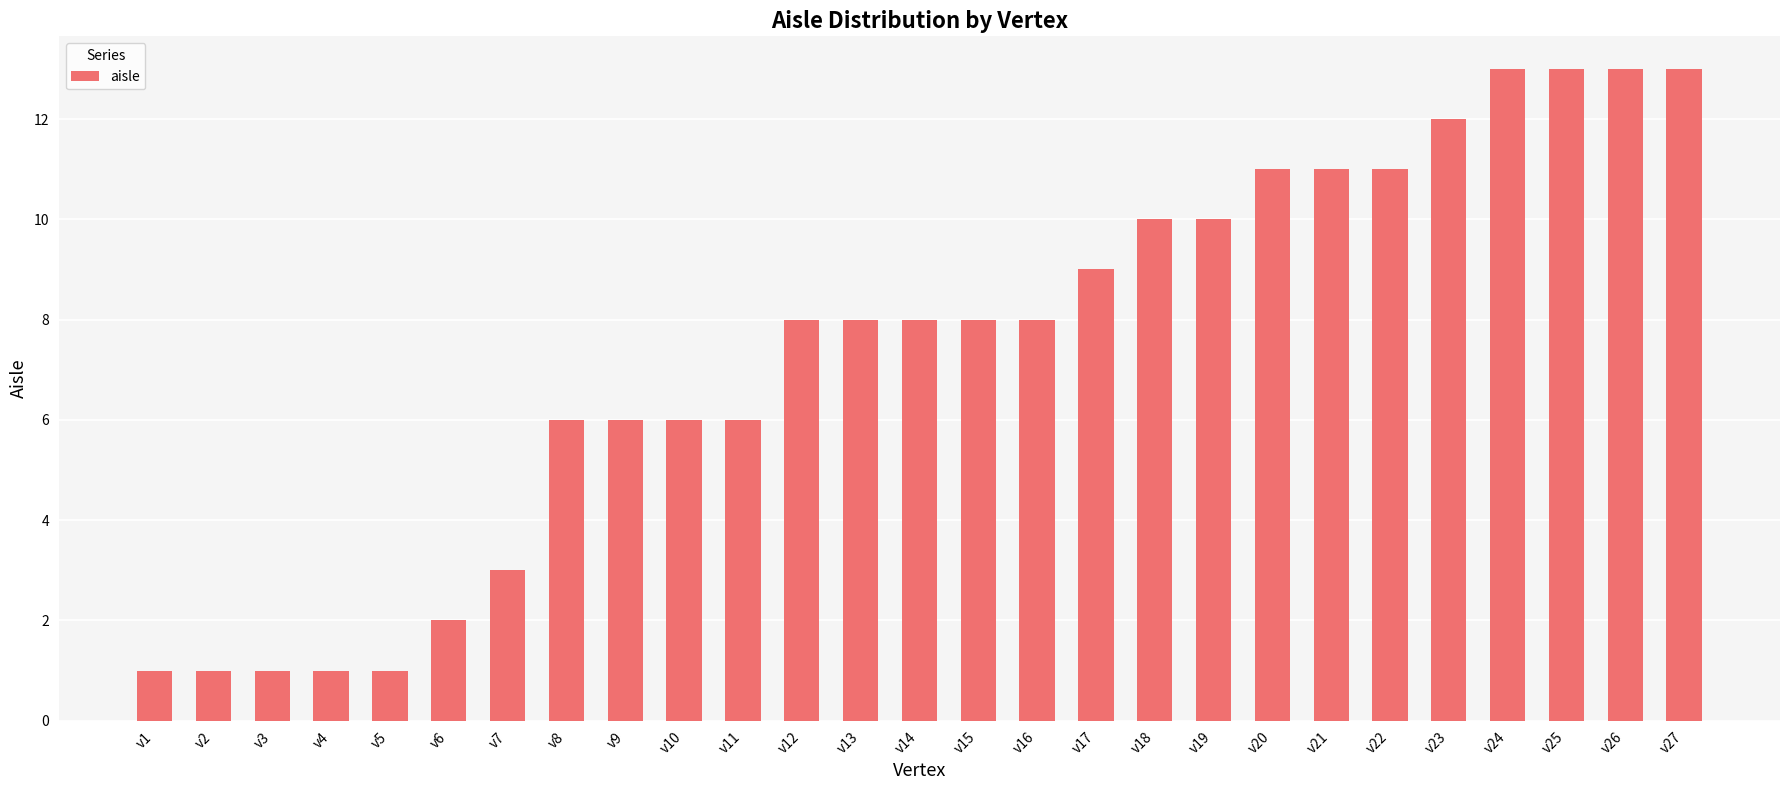

What is the smallest value displayed?

1